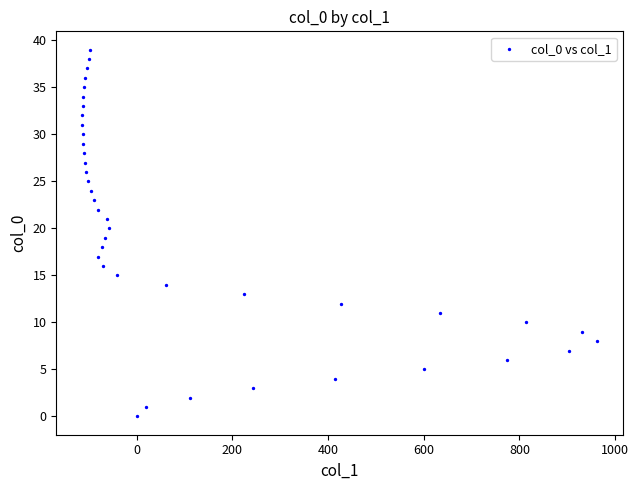

What is the range of Y values (max minus min)?

39